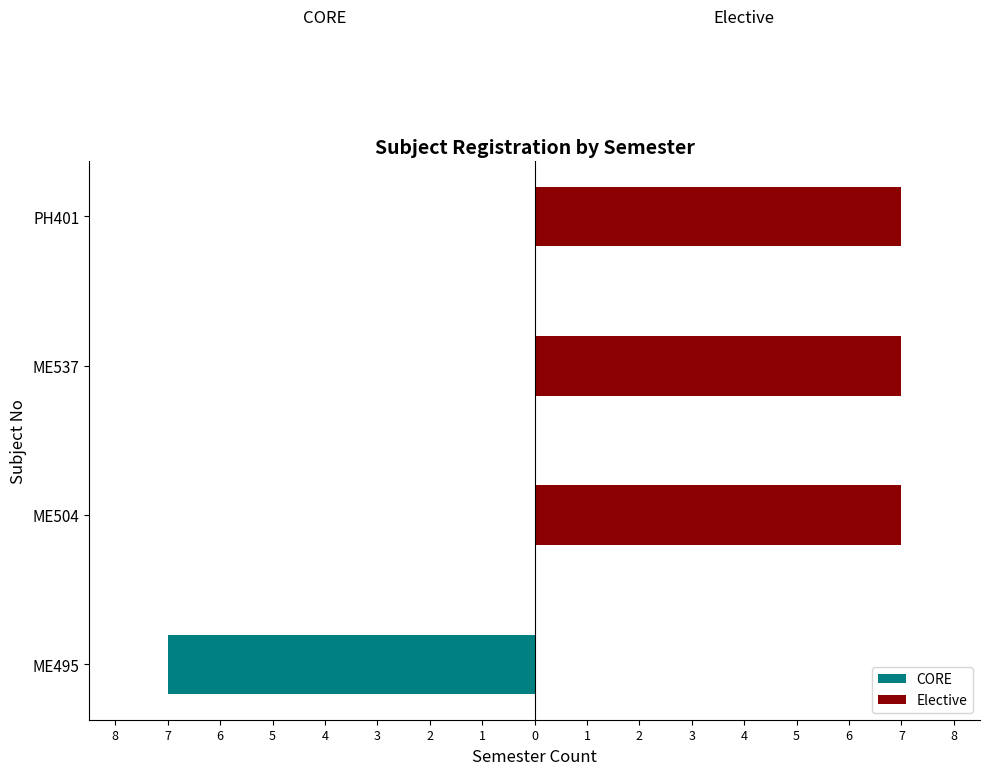

How many bars are there in each group?

2